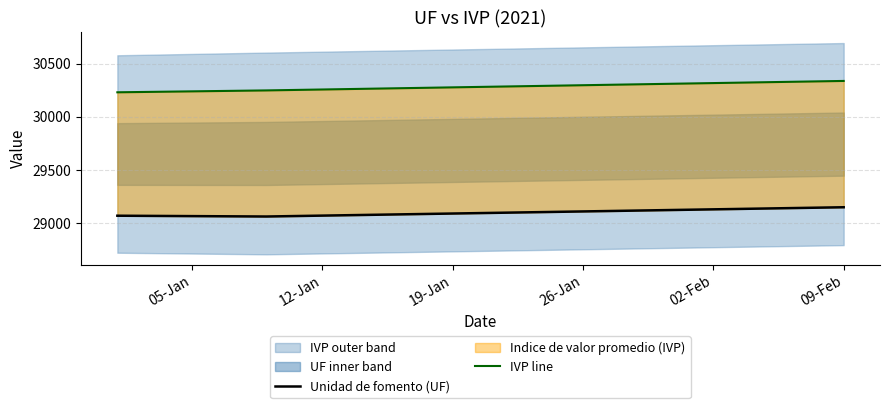

What is the label of the 4th point from the left?

26-Jan